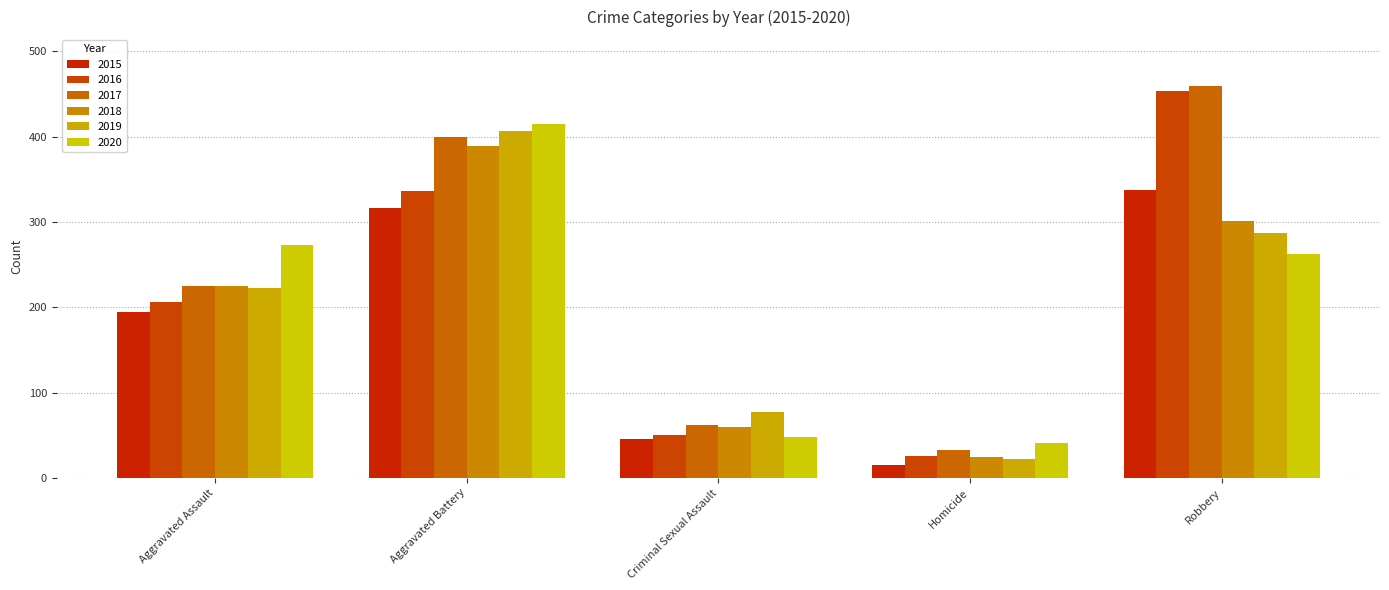

At which label does 2016 reach its peak?

Robbery